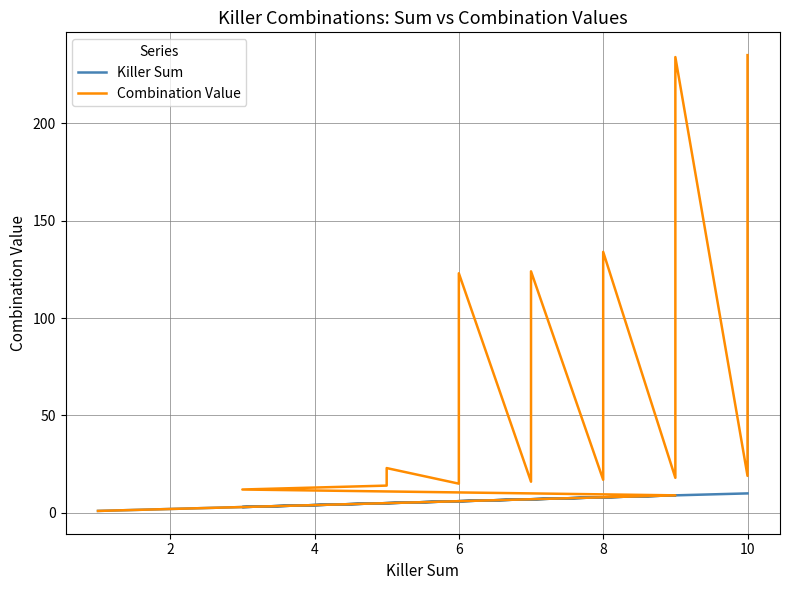

Does the chart have visible grid lines?

Yes